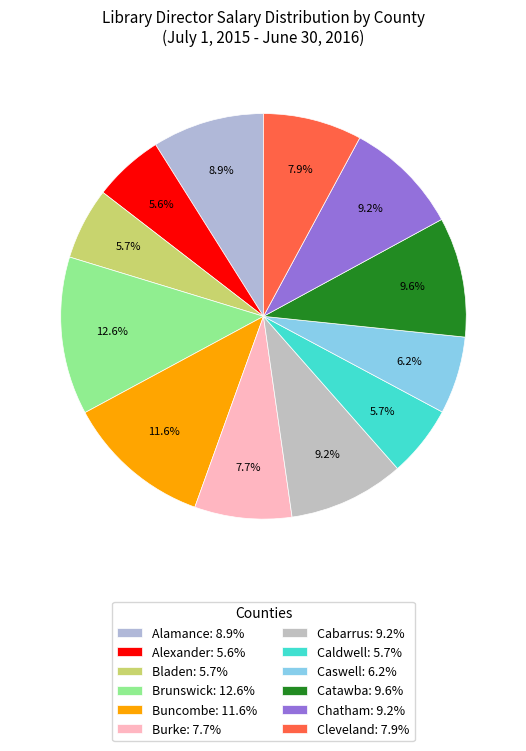

To the nearest percent, what is the difference between the Alamance and Cleveland slice percentages?

1%